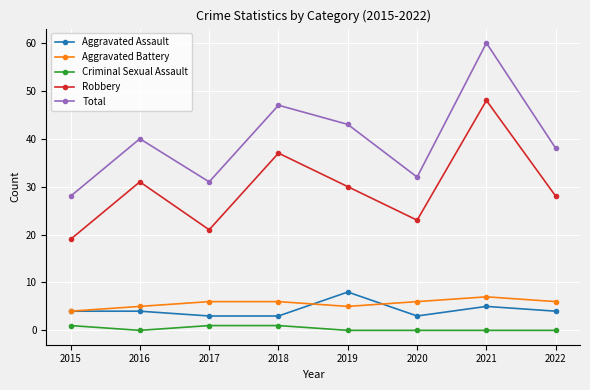

True or false: Total and Criminal Sexual Assault cross at least once.

False